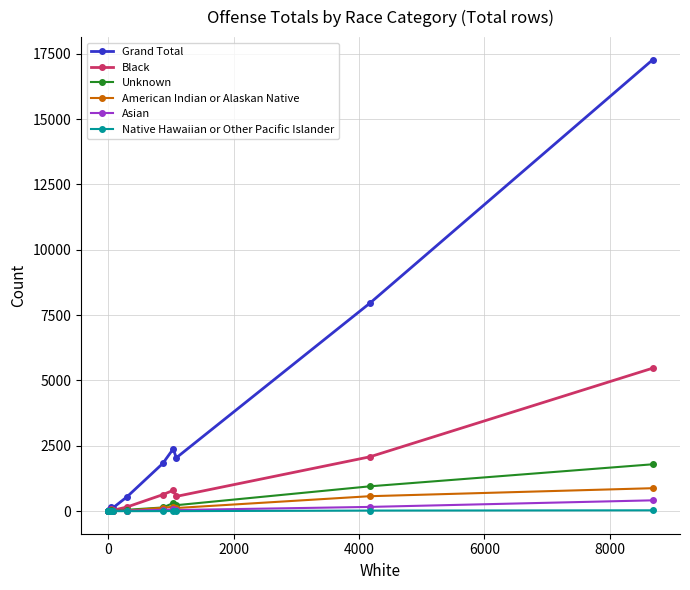

At how many categories does at least one series exceed 1906?

4